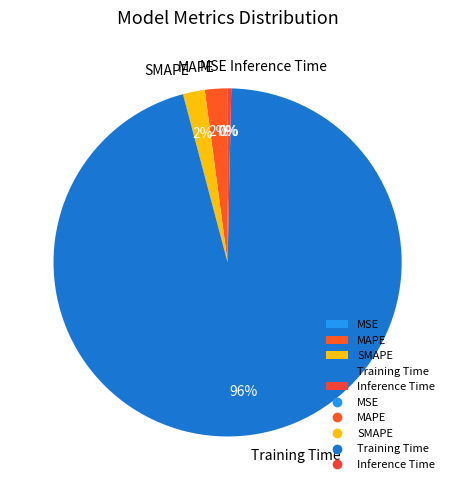

To the nearest percent, what is the difference between the largest and smallest slice percentages?

96%